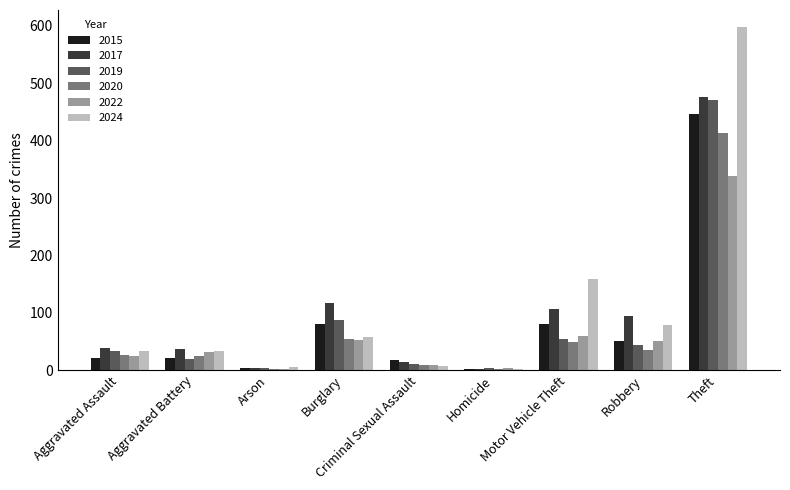

What is the maximum value for 2017?

477